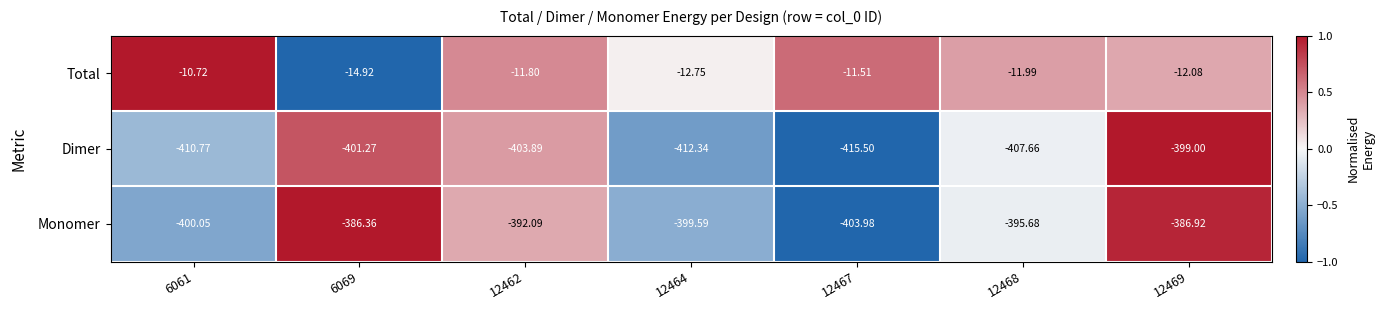

Rank the series by their maximum value, from lowest to highest.

Dimer, Monomer, Total